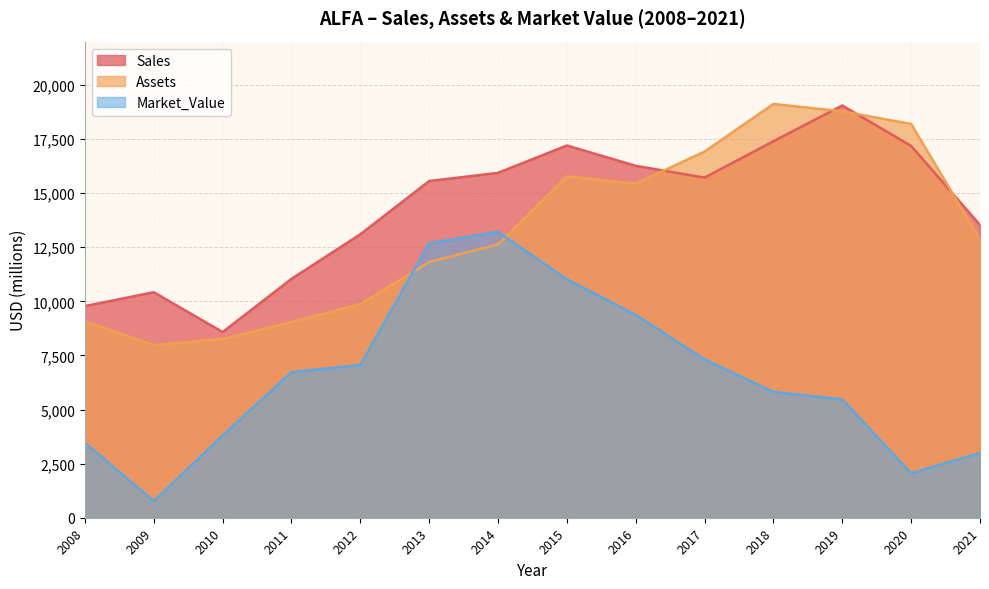

Reading right to left, what are all the values shown in this chart?

Sales: 2021=13528	2020=17181	2019=19048	2018=17397	2017=15716	2016=16261	2015=17200	2014=15937	2013=15557	2012=13097	2011=11037	2010=8580	2009=10420	2008=9780
Assets: 2021=12856	2020=18194	2019=18779	2018=19120	2017=16919	2016=15442	2015=15776	2014=12628	2013=11814	2012=9870	2011=9047	2010=8260	2009=7980	2008=9070
Market_Value: 2021=2995	2020=2054	2019=5467	2018=5814	2017=7314	2016=9374	2015=11018	2014=13210	2013=12678	2012=7062	2011=6725	2010=3800	2009=770	2008=3460